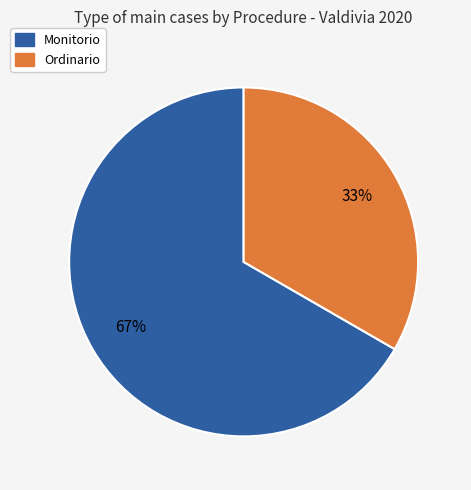

Count the number of slices in the pie.

2